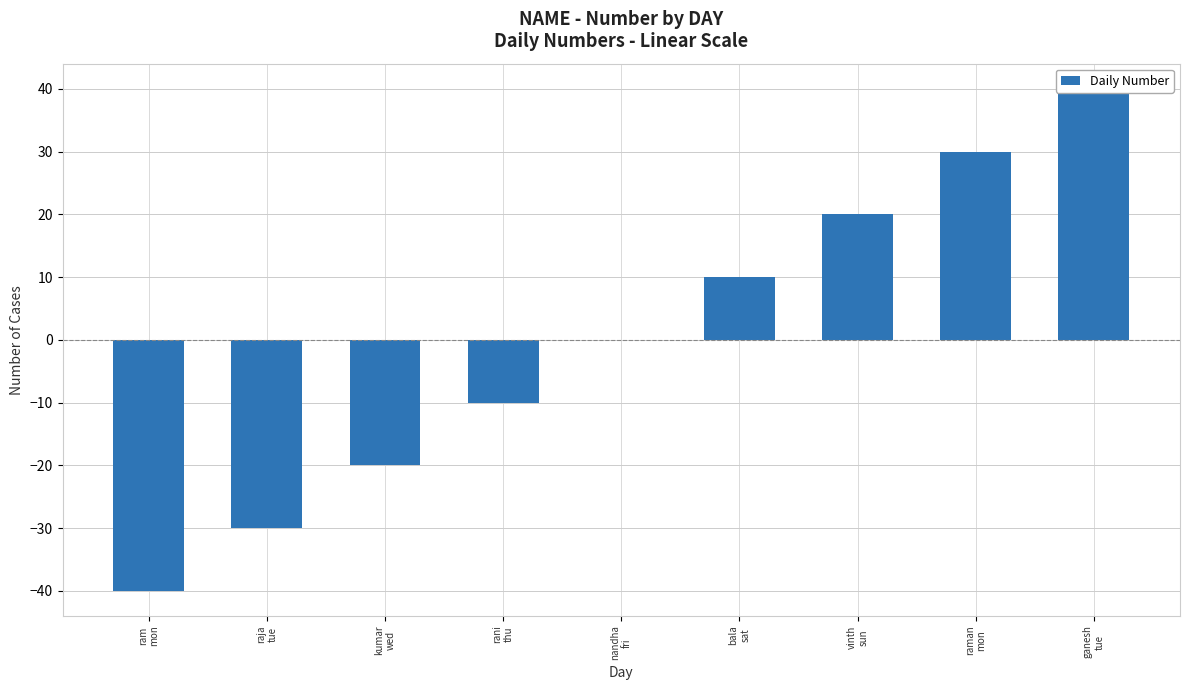

What is the maximum value shown in the chart?

40